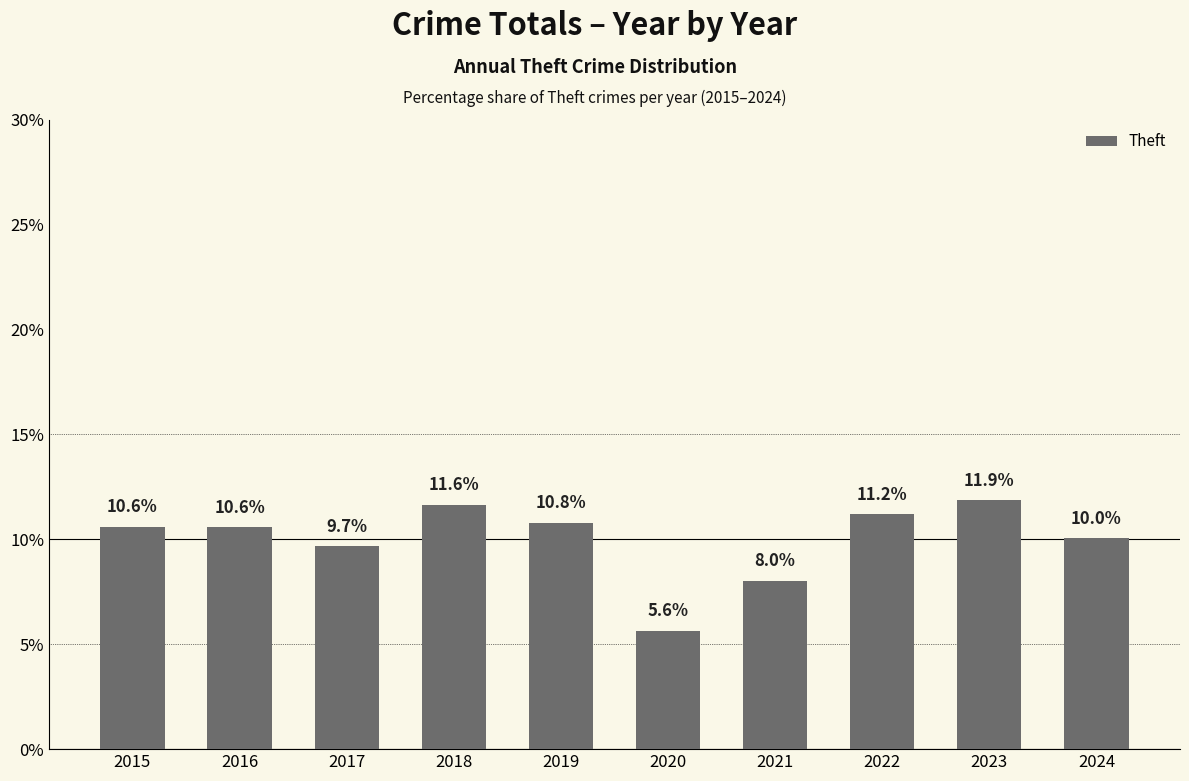

What is the sum of all values?

100.0